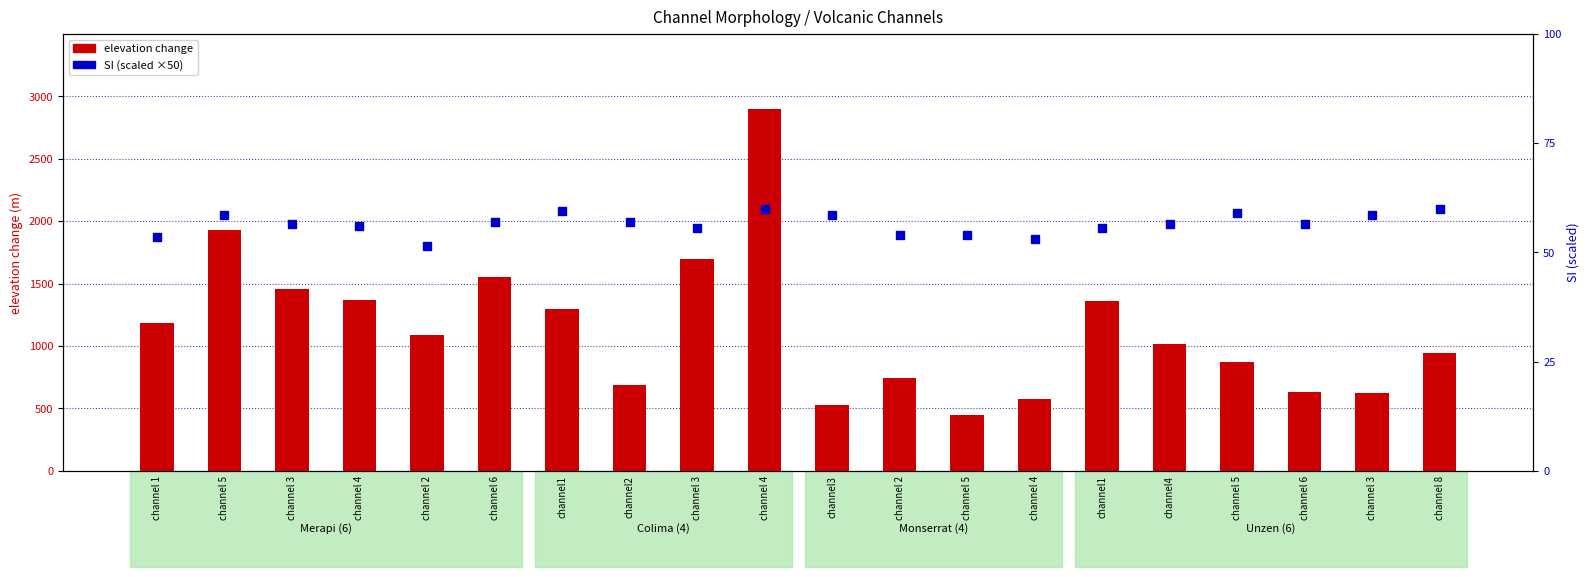

Which series has the largest total across all categories?

elevation change